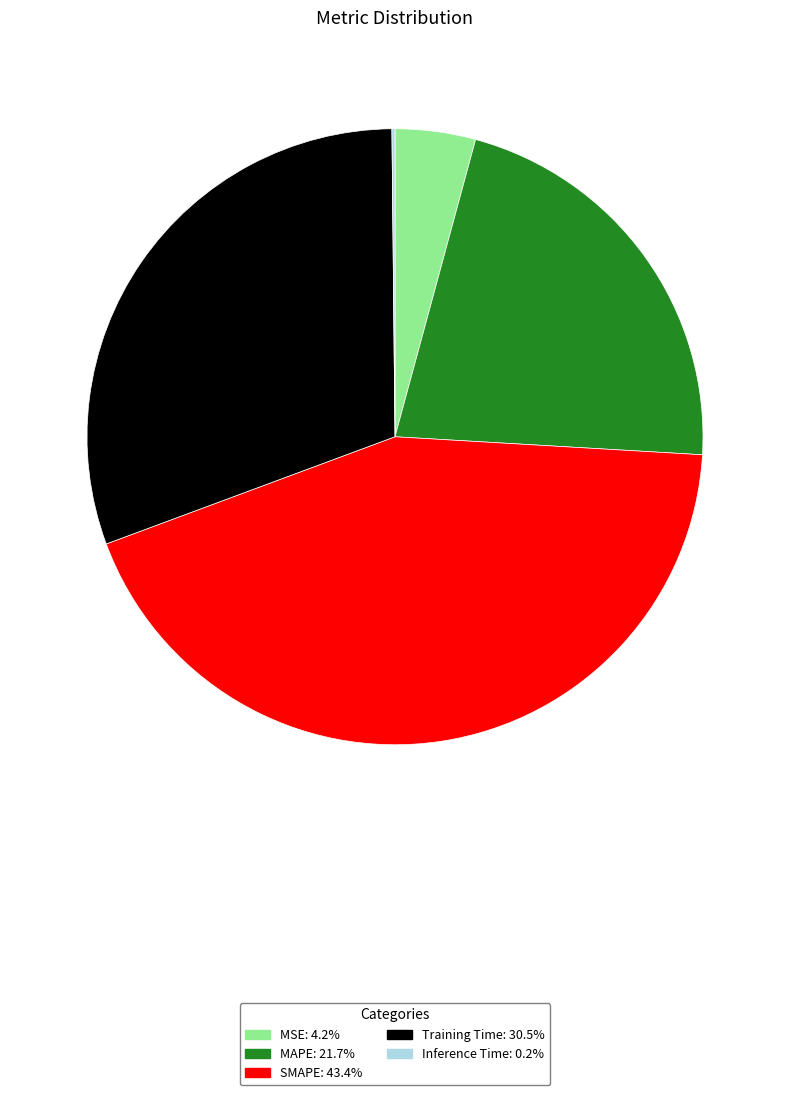

Do SMAPE and MAPE together represent more than half of the pie?

Yes